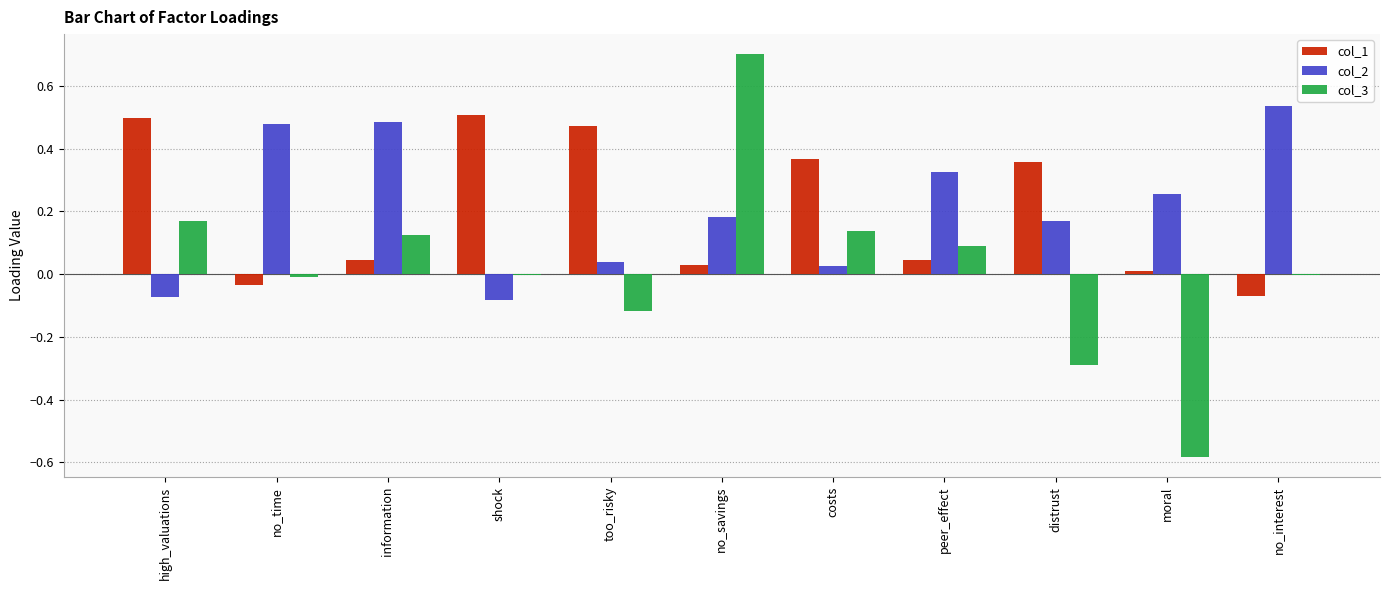

Is the value of col_1 at moral greater than the value of col_3 at information?

No